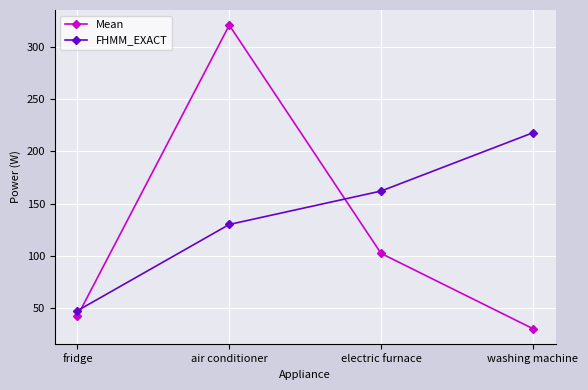

What is the minimum value shown in the chart?

30.6